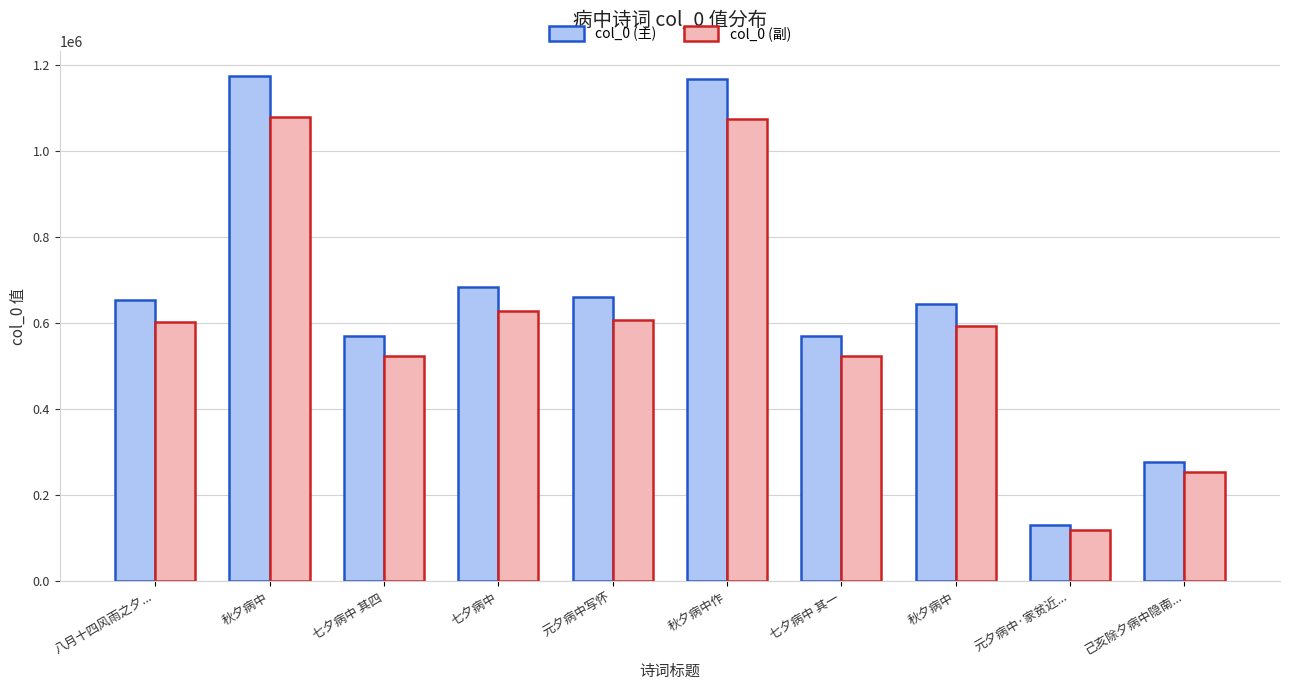

Reading left to right, transcribe all the data shown in this chart.

col_0 (主): 654970	1174579	570510	683846	660479	1167585	570507	646022	130407	277029
col_0 (副): 602572	1080612	524869	629138	607640	1074178	524866	594340	119974	254866